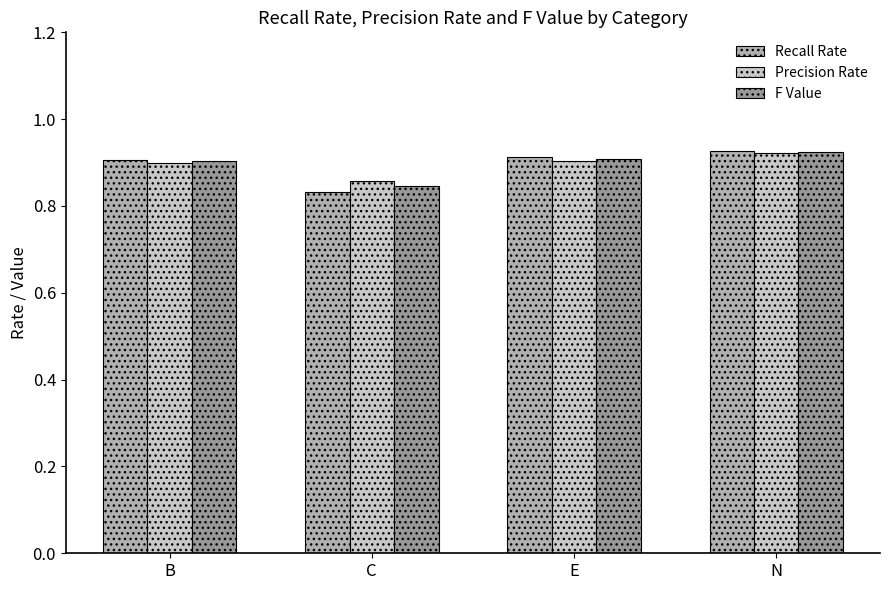

At which label is Recall Rate closest to 0?

C